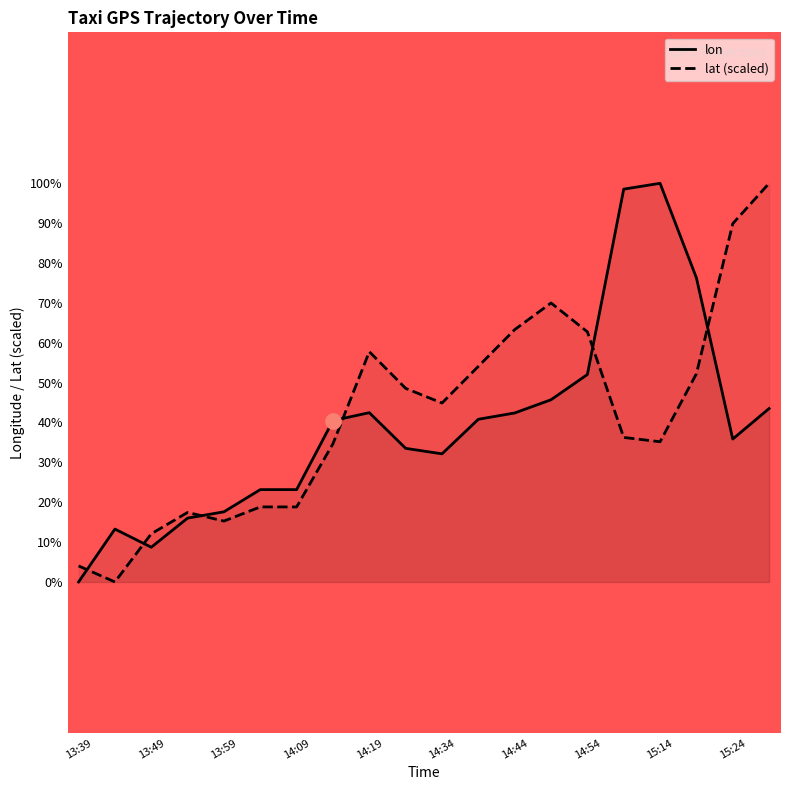

Which series has the largest Y range (max minus min)?

lon